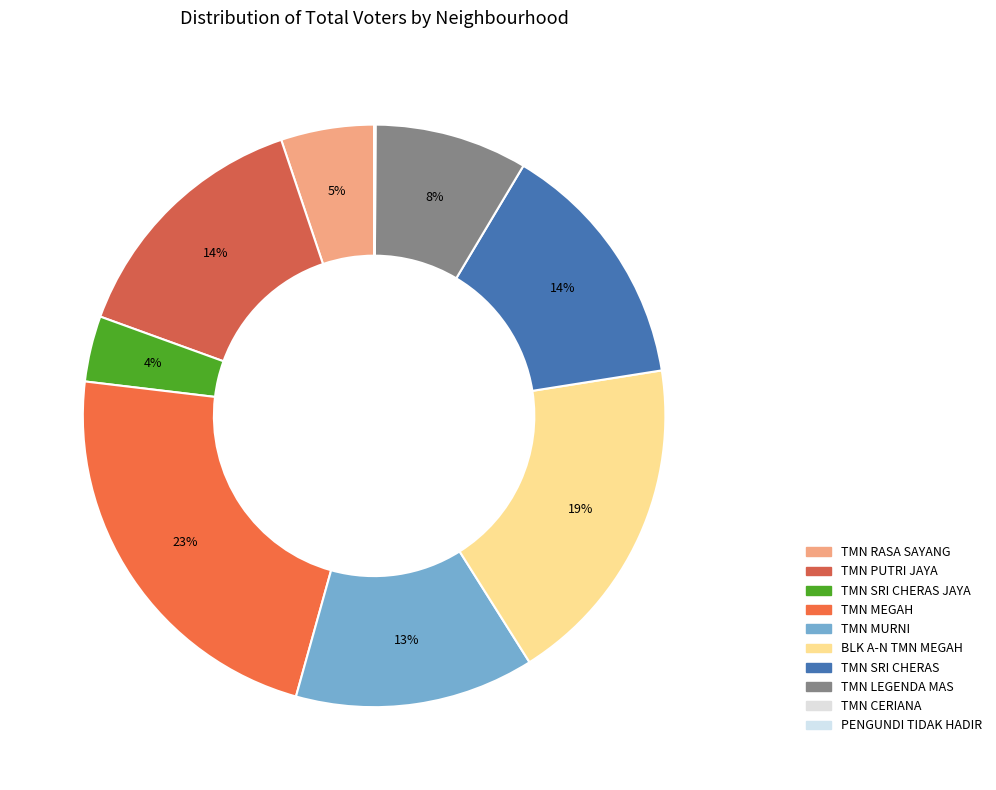

Combined, do PENGUNDI TIDAK HADIR and TMN SRI CHERAS JAYA account for over 50%?

No